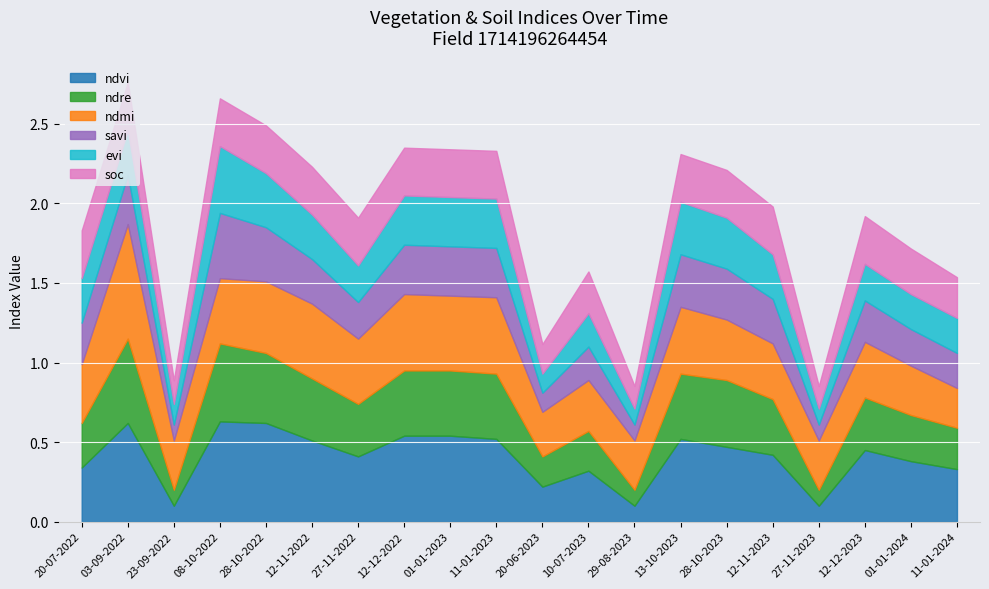

At which category is the sum across all series the highest?

03-09-2022